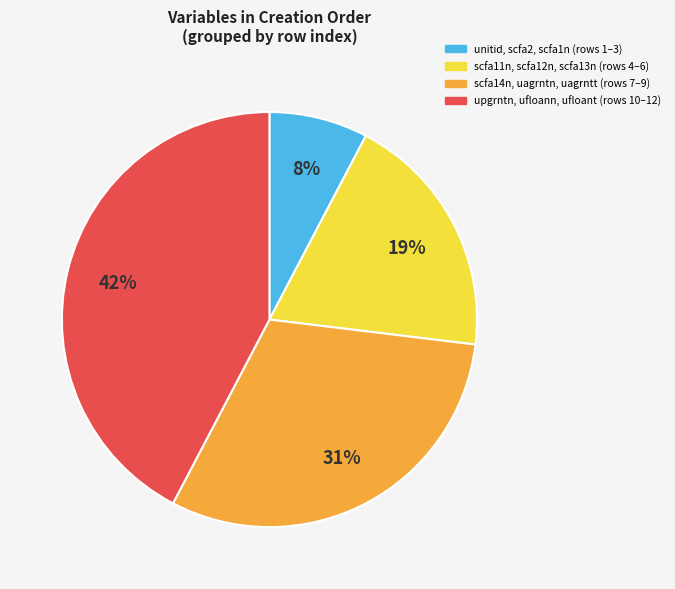

Is it true that upgrntn, ufloann, ufloant (rows 10–12) is 42% of the pie?

True